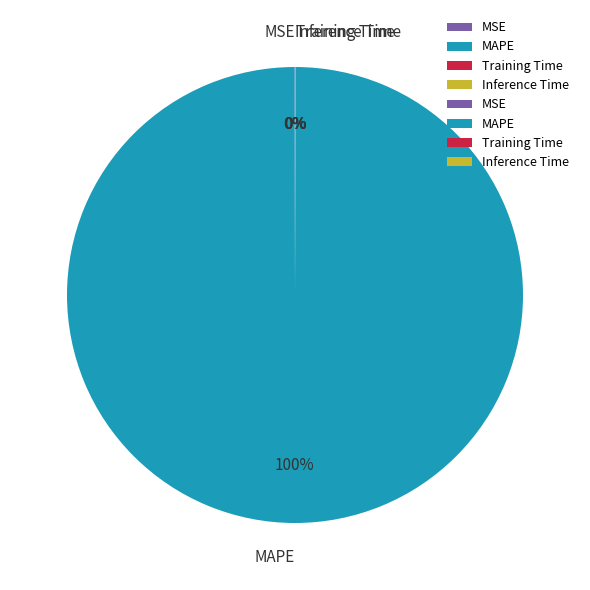

To the nearest percent, what portion does MAPE represent?

100%